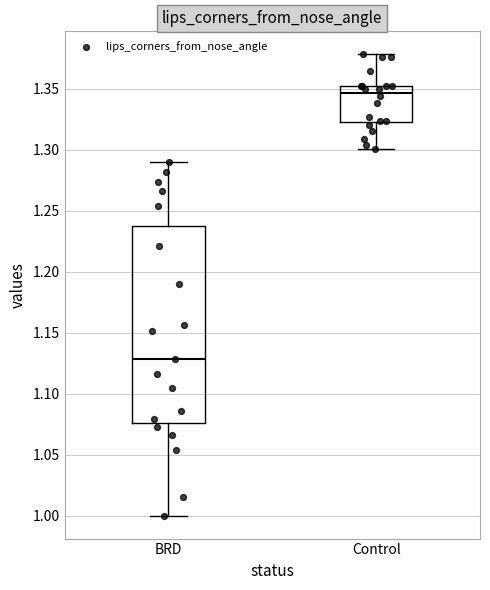

Where is the lower edge of the box for BRD on the y-axis? The values are not printed on the chart, so give them approximately, as read against the axis.

1.075